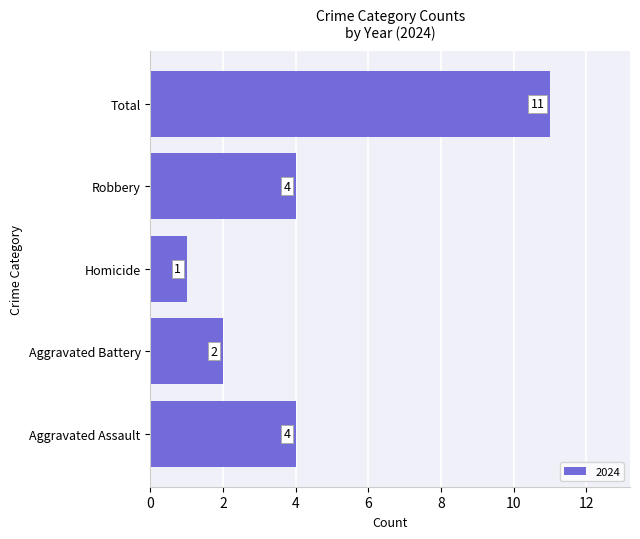

Which has a higher value, Aggravated Battery or Homicide?

Aggravated Battery